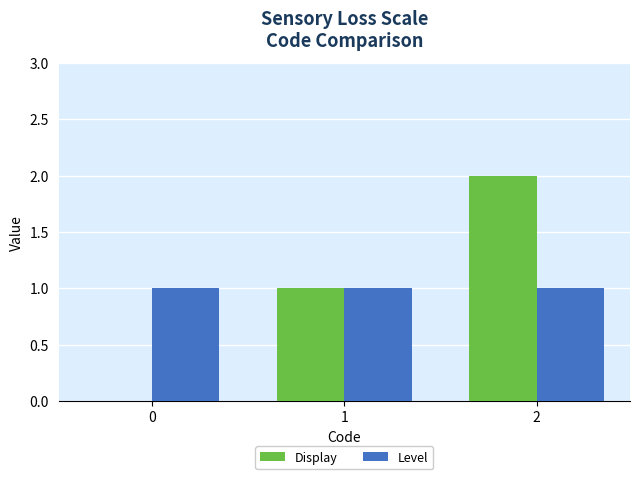

What is the total value across all series at 1?

2